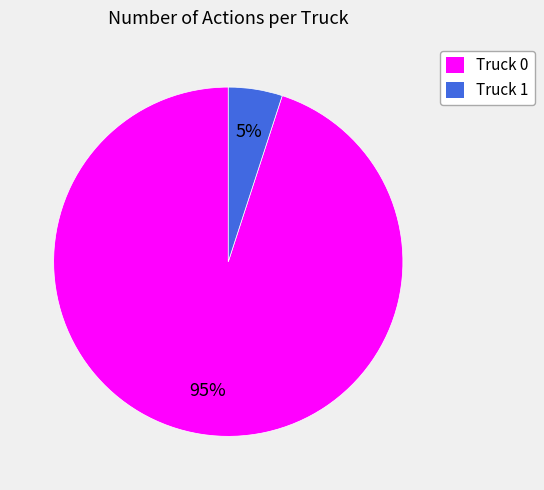

To the nearest percent, what is the average slice percentage?

50%